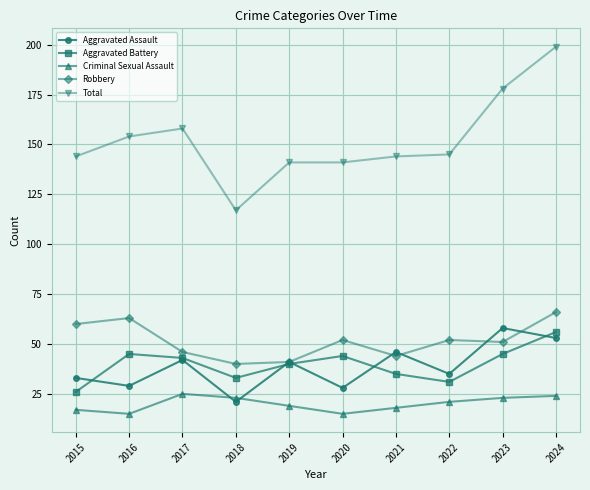

Rank the series at 2022 from highest to lowest value.

Total, Robbery, Aggravated Assault, Aggravated Battery, Criminal Sexual Assault